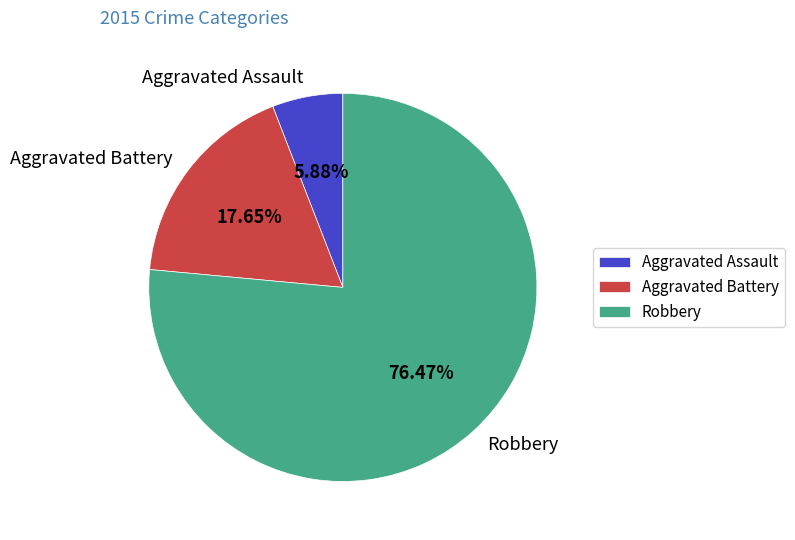

What is the ratio of the value at Aggravated Battery to the value at Robbery?

0.2